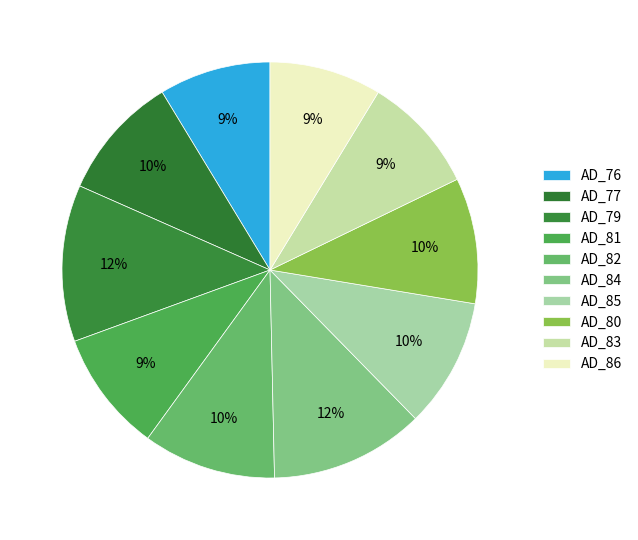

How many segments does this pie chart have?

10